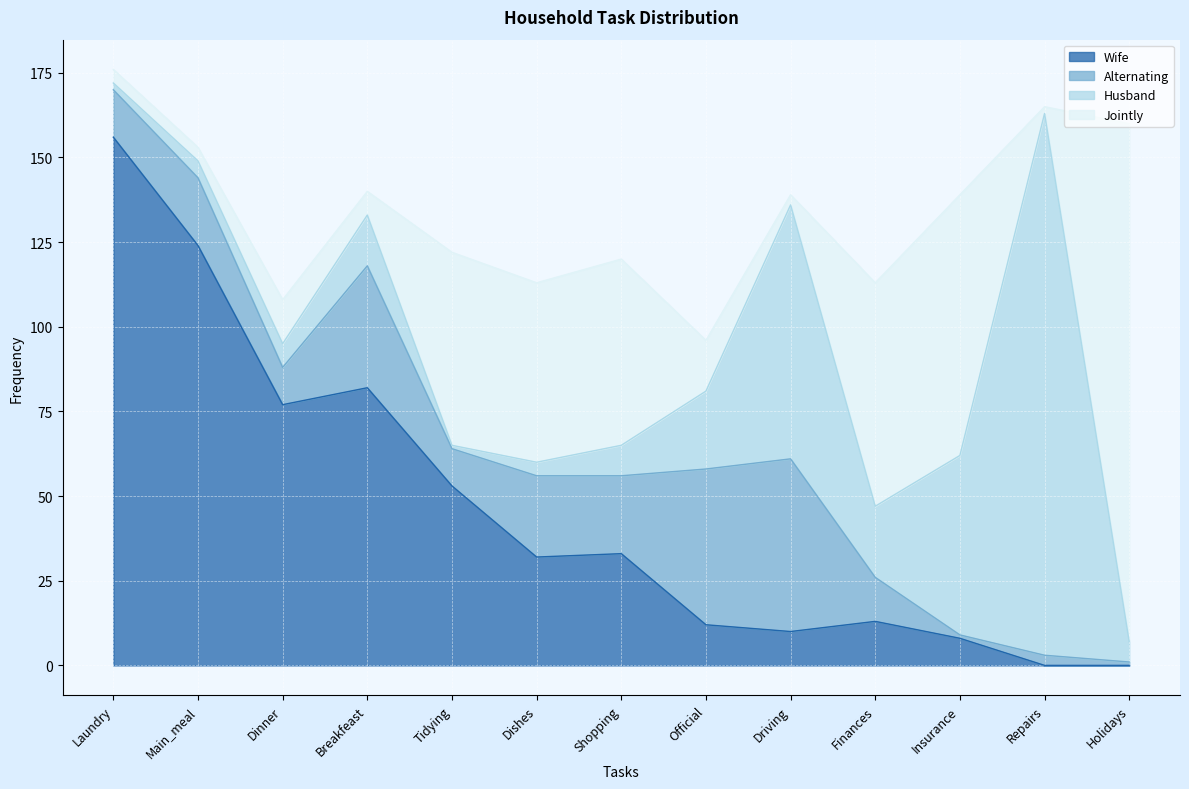

How many interior local peaks does the Jointly series have?

4